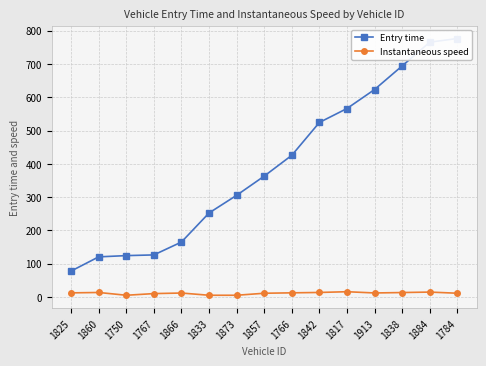

Read the Entry time value at 1766.

425.8